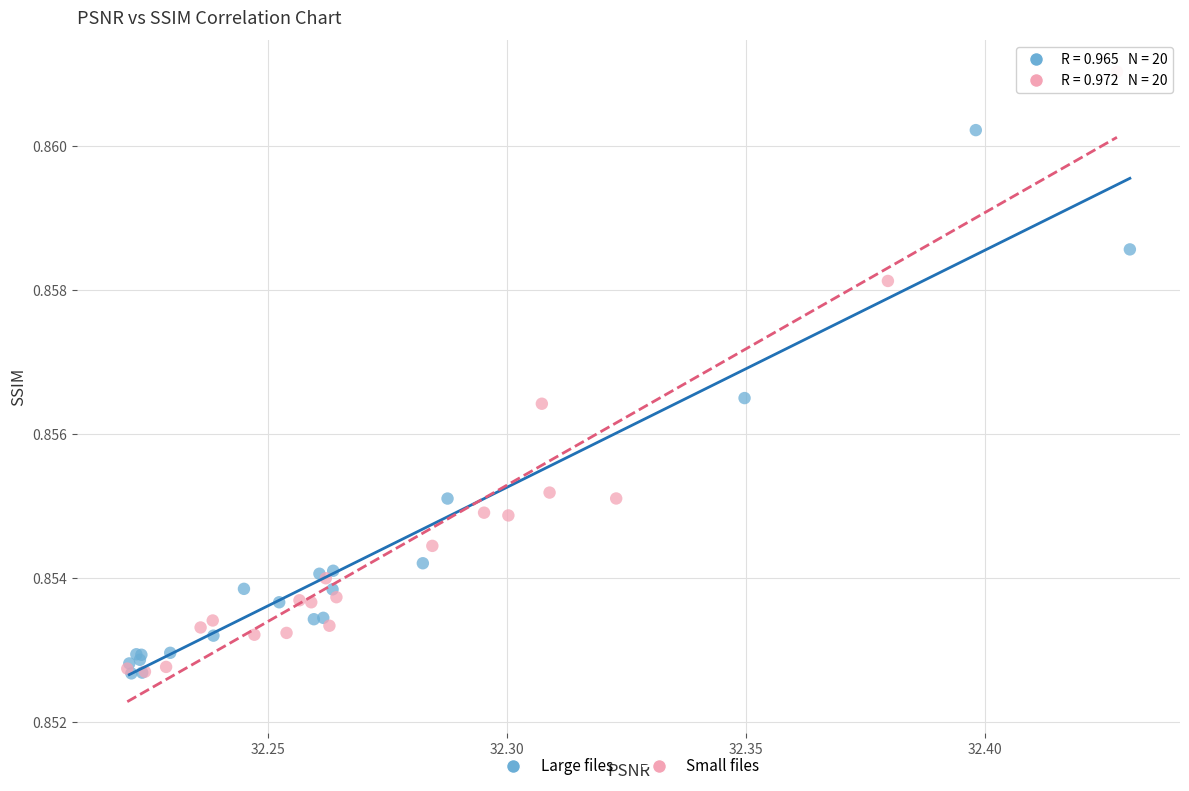

Which series contains the highest Y value?

Small files